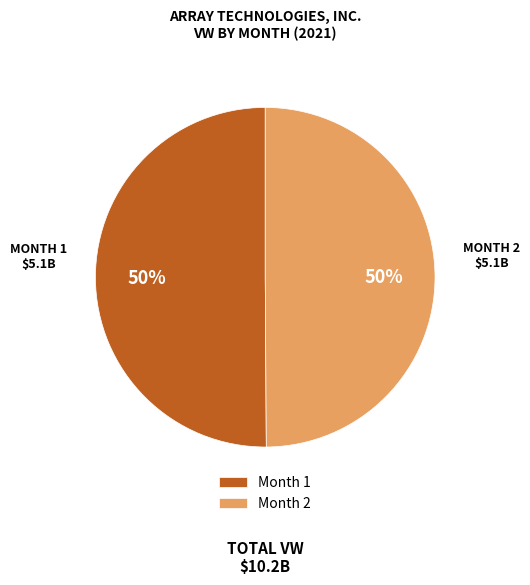

Is the sum of Month 1 and Month 2 greater than half?

Yes